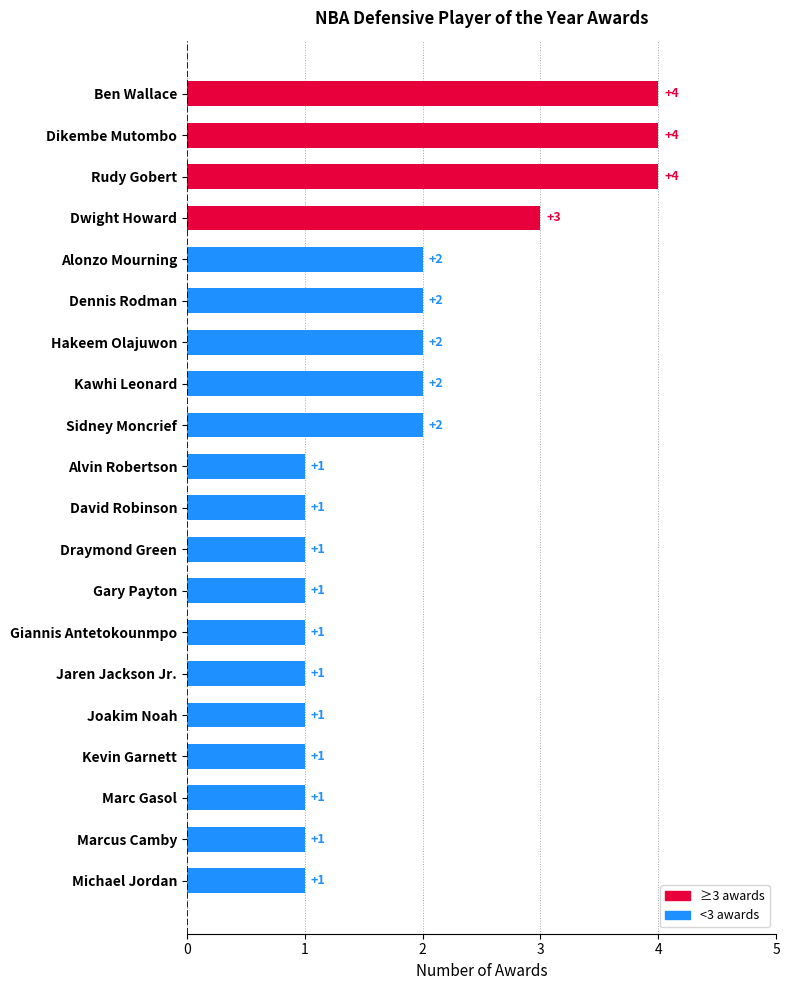

Reading top to bottom, list all the values displayed in this chart.

Ben Wallace=4	Dikembe Mutombo=4	Rudy Gobert=4	Dwight Howard=3	Alonzo Mourning=2	Dennis Rodman=2	Hakeem Olajuwon=2	Kawhi Leonard=2	Sidney Moncrief=2	Alvin Robertson=1	David Robinson=1	Draymond Green=1	Gary Payton=1	Giannis Antetokounmpo=1	Jaren Jackson Jr.=1	Joakim Noah=1	Kevin Garnett=1	Marc Gasol=1	Marcus Camby=1	Michael Jordan=1